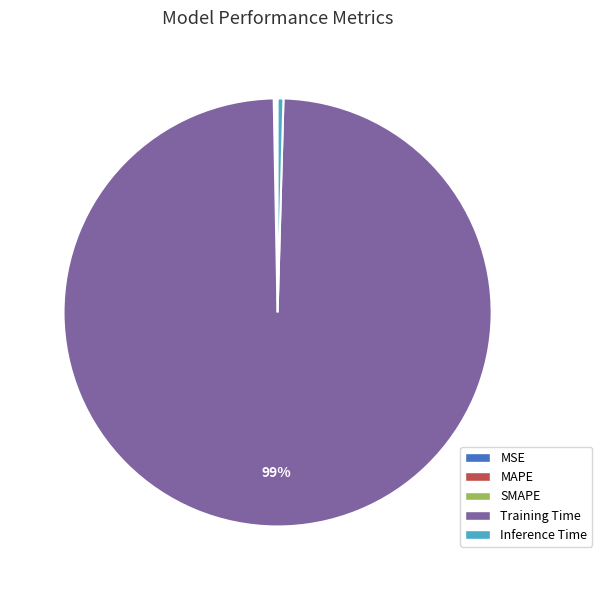

To the nearest percent, what is the average slice percentage?

20%